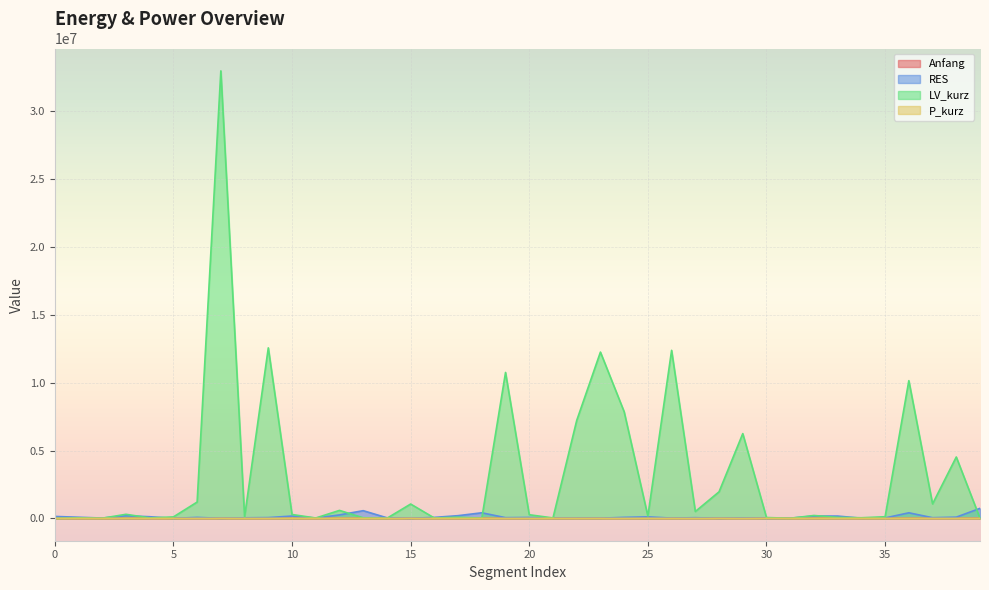

What is the sum of all RES values?

4566467.5